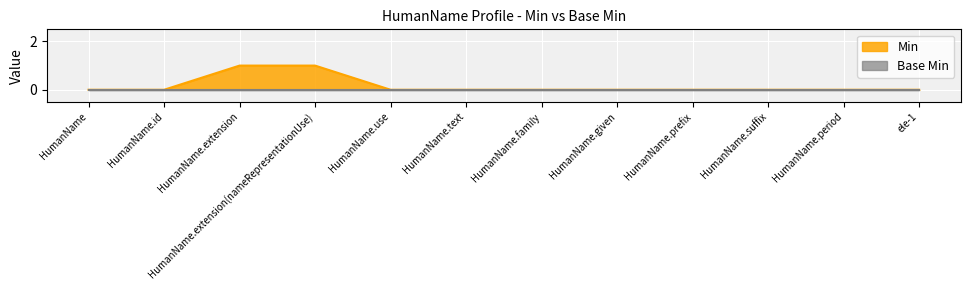

Count the number of values greater than 0.

2